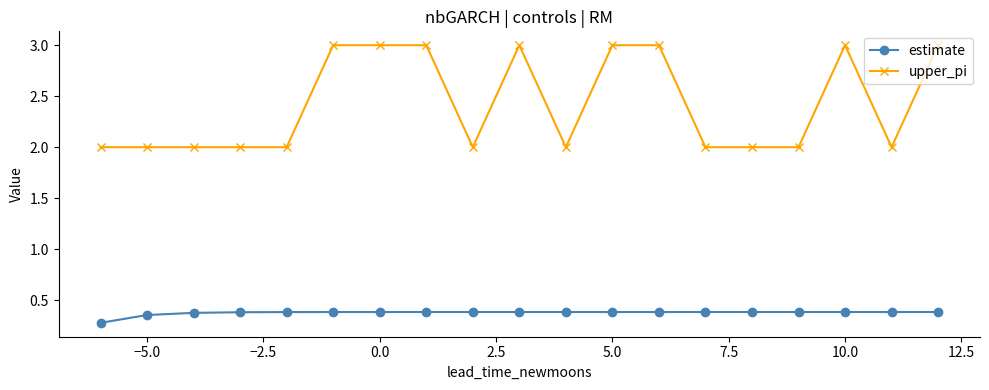

What is the value of the upper_pi point at the 15th from the left?

2.0